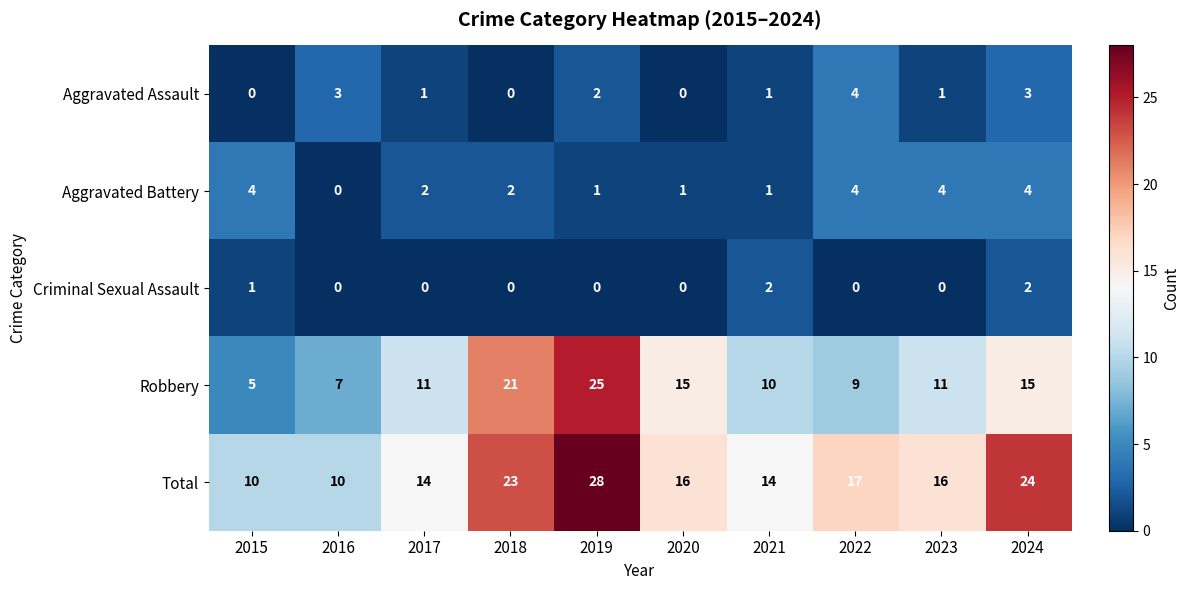

Read the Total value at 2024, to the nearest 10.

20